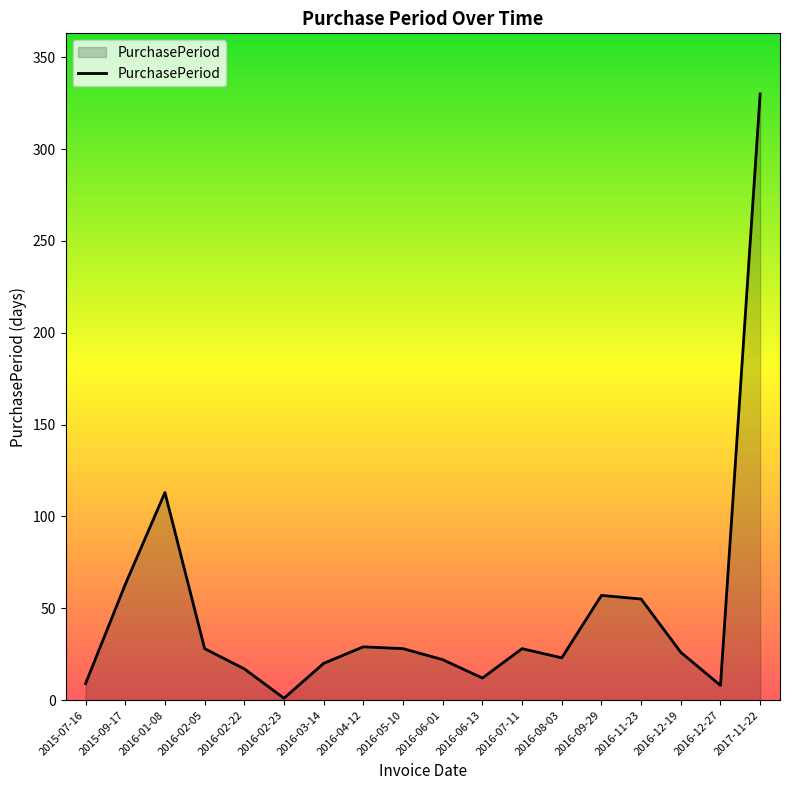

How many values are below 28?

9